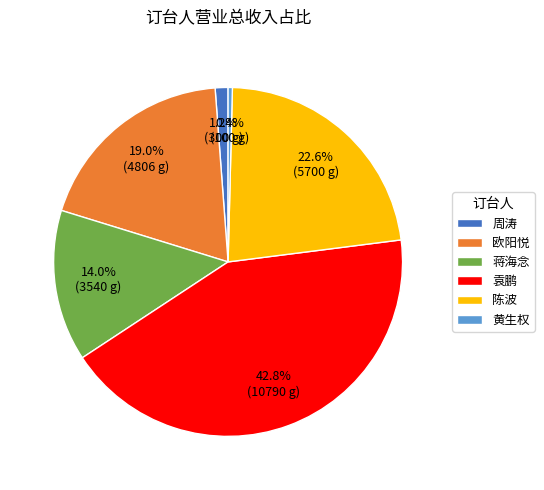

What is the total percentage of 周涛 and 欧阳悦?

20.2%